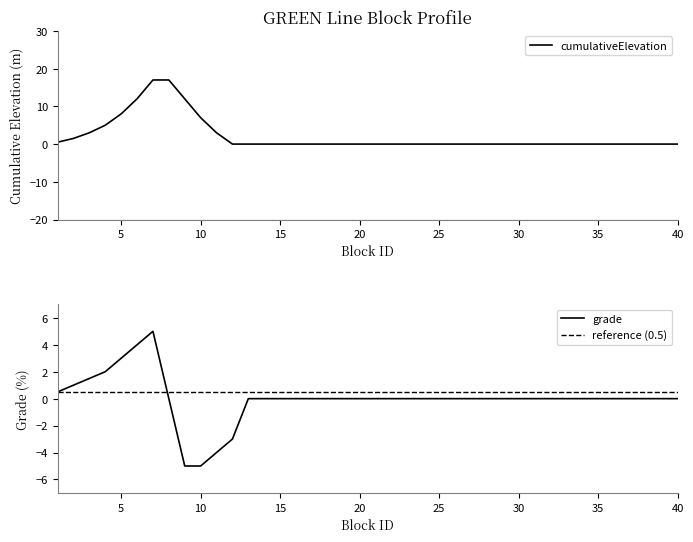

What is the greatest value displayed?

17.0